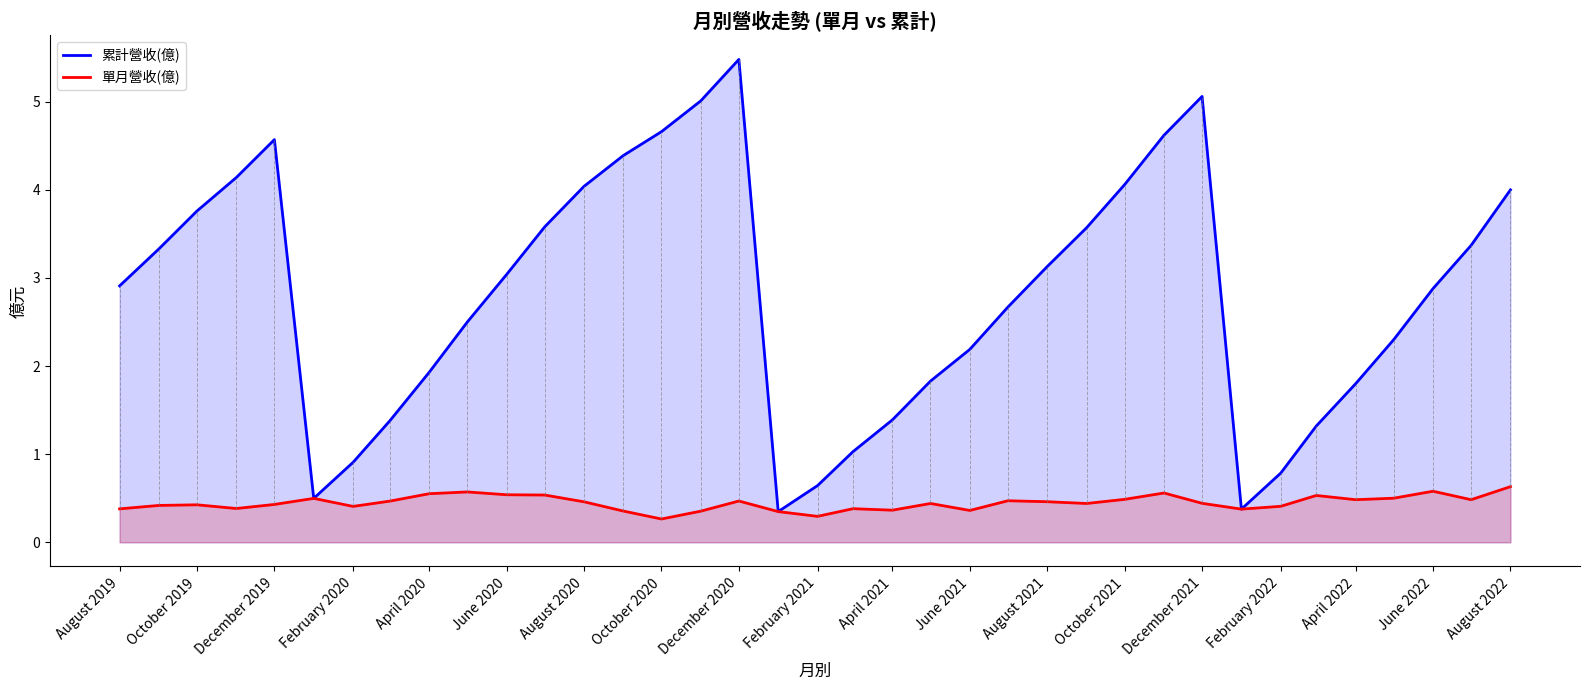

List the series in order of their peak value, lowest first.

單月營收(億), 累計營收(億)